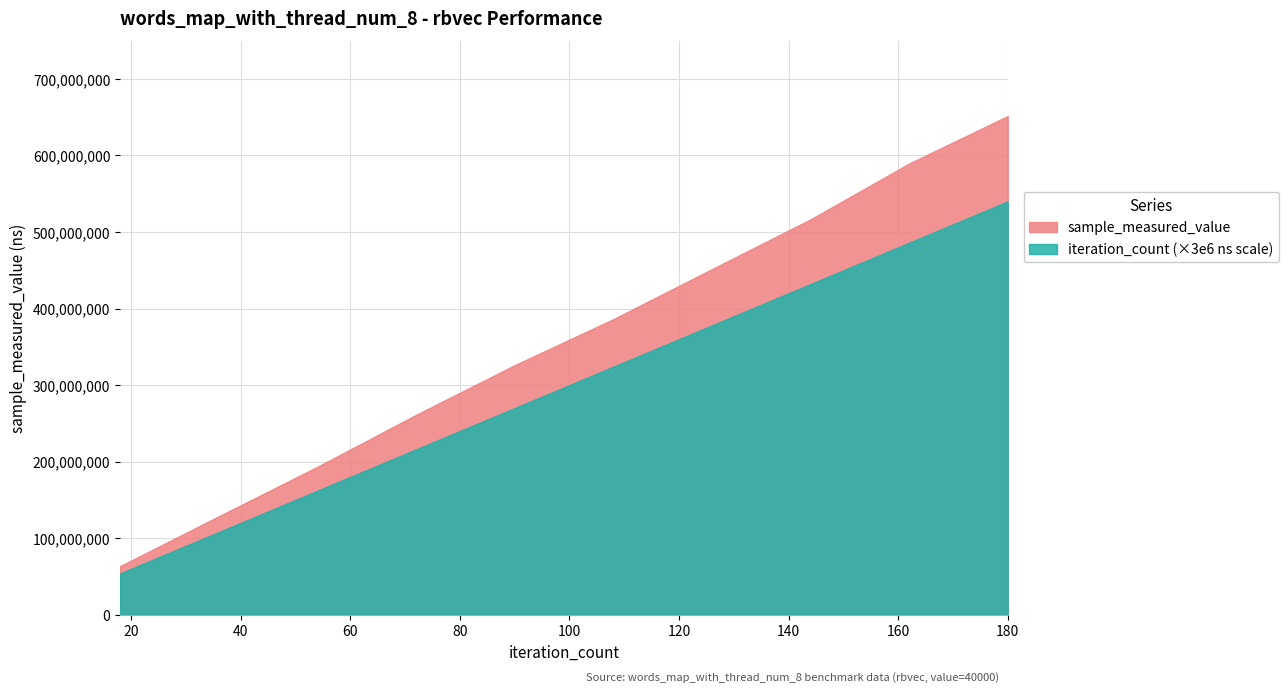

What is the difference between the sample_measured_value values at 162 and 18?

526028365